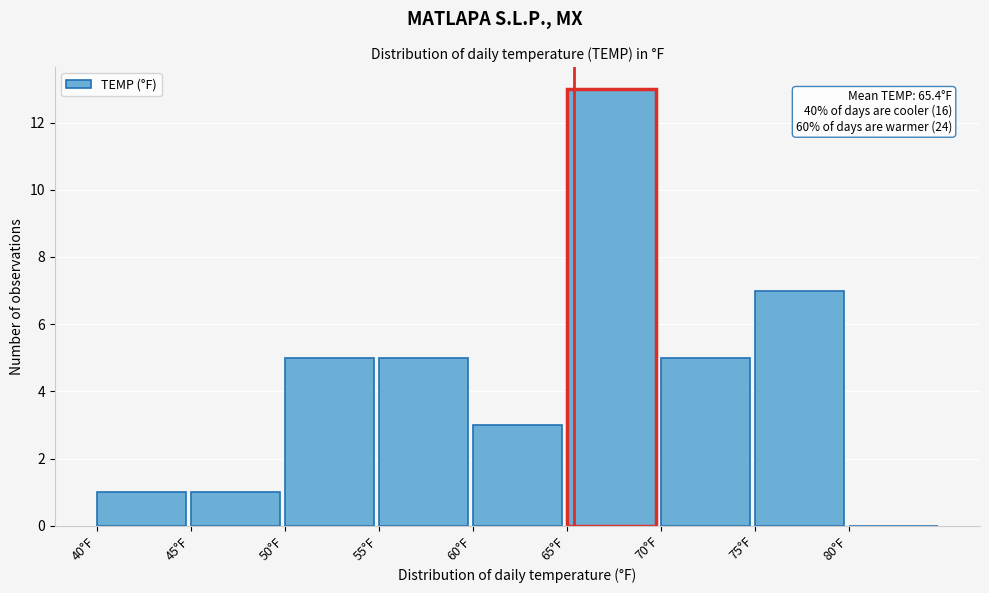

Over which range of the x-axis is the bar tallest?

65 to 70